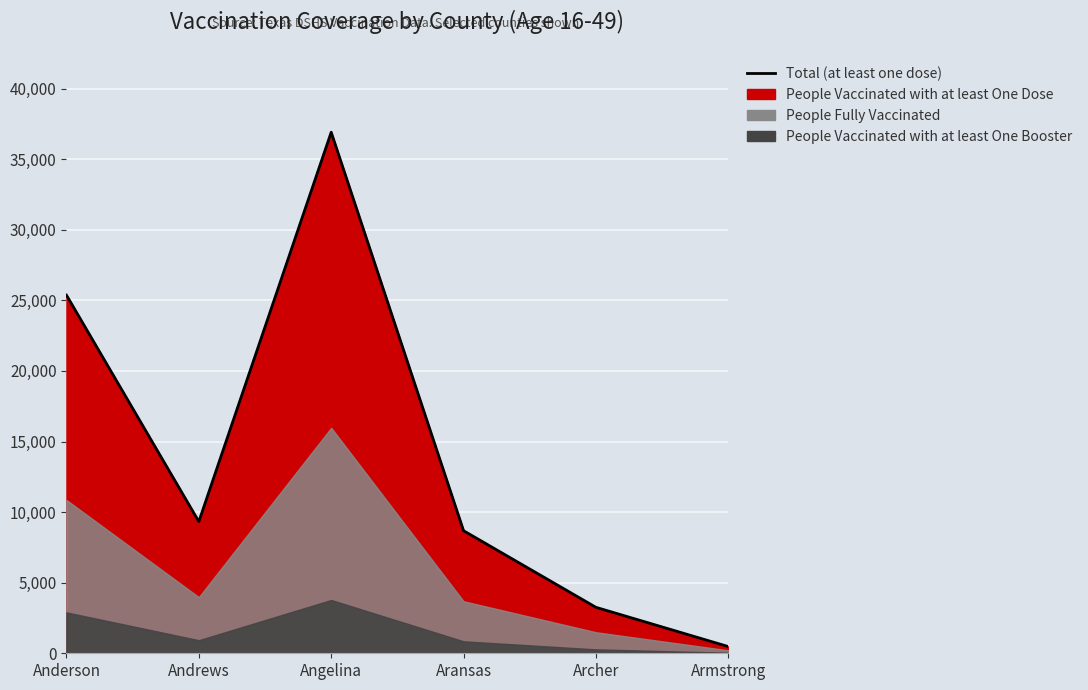

Reading left to right, transcribe all the data shown in this chart.

People Vaccinated with at least One Dose: Anderson=25369	Andrews=9330	Angelina=36909	Aransas=8682	Archer=3256	Armstrong=476
People Fully Vaccinated: Anderson=10858	Andrews=3978	Angelina=15971	Aransas=3687	Archer=1491	Armstrong=209
People Vaccinated with at least One Booster: Anderson=2897	Andrews=925	Angelina=3775	Aransas=847	Archer=276	Armstrong=39